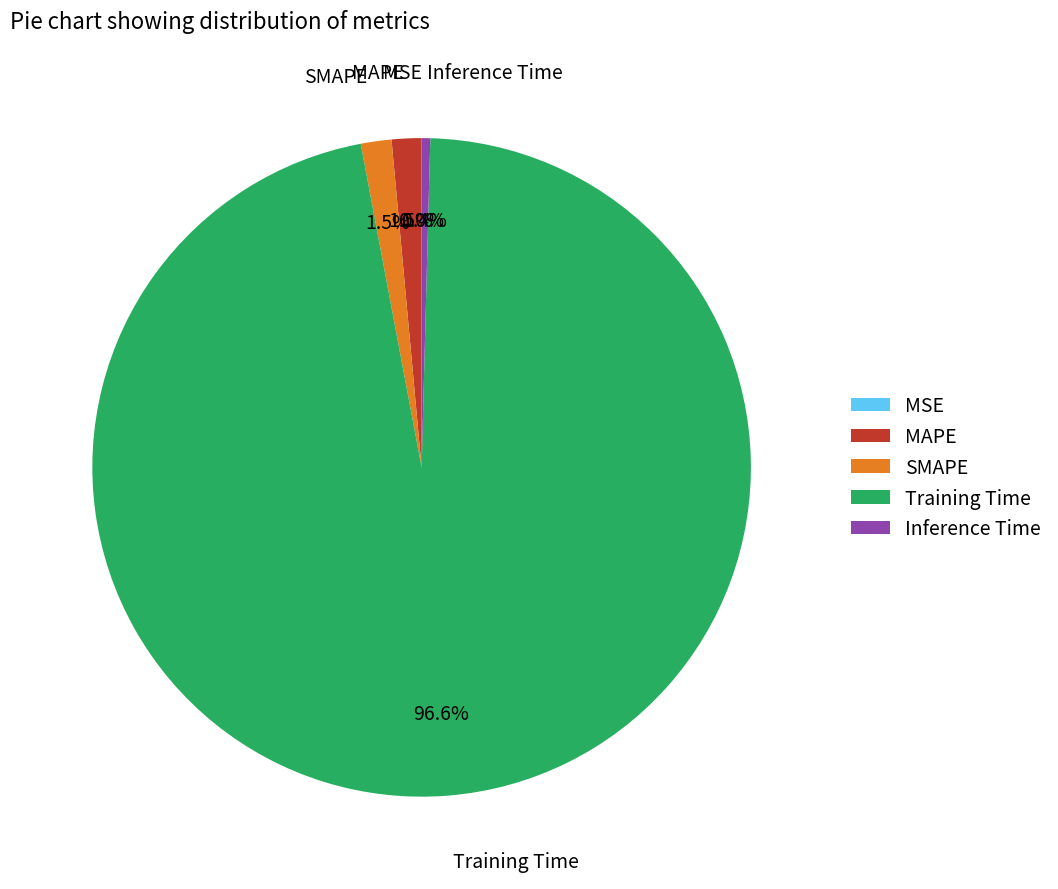

What is the largest slice in the pie chart?

Training Time